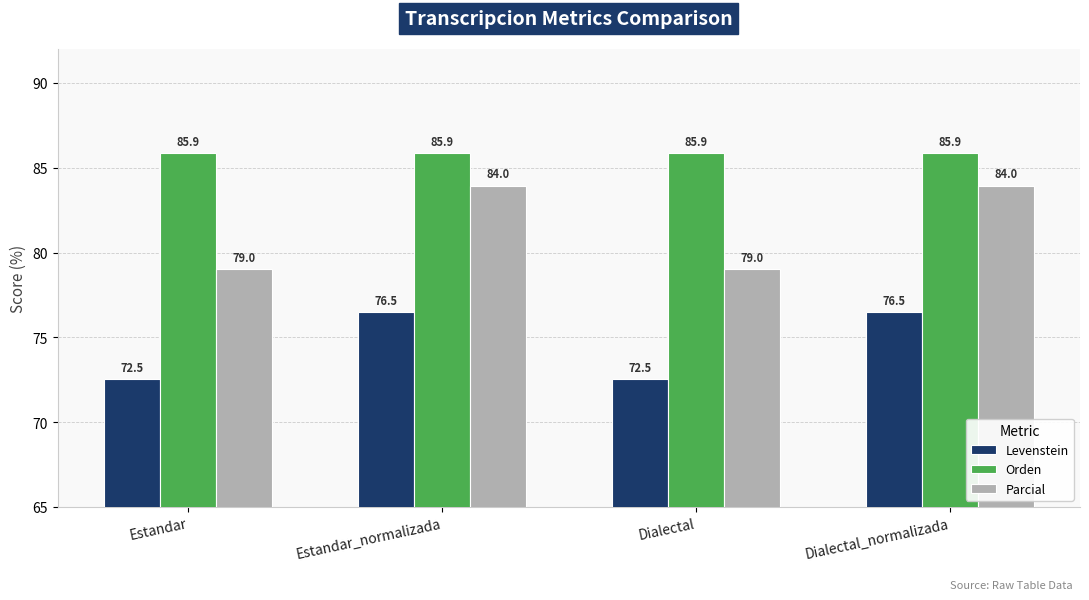

How many data points does each series have?

4